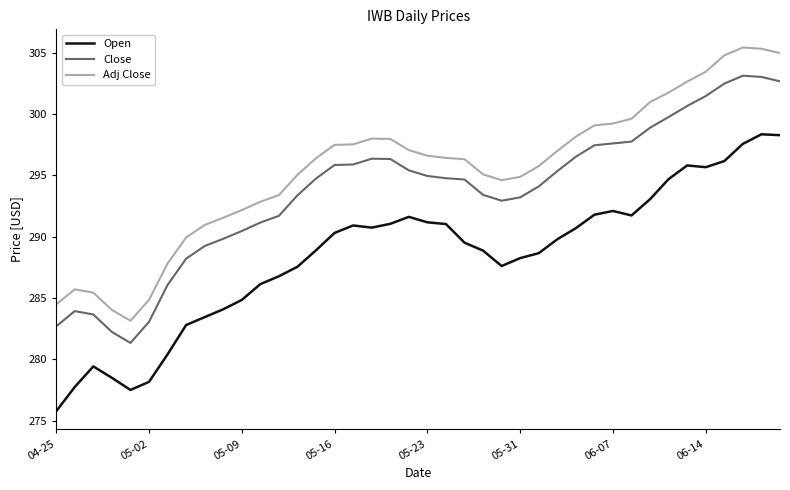

Count the number of categories in the chart.

40